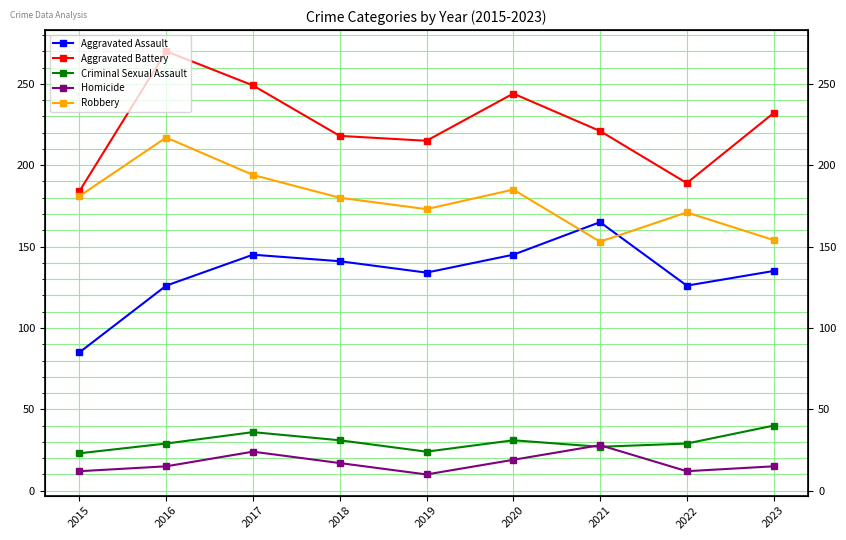

What are all the series names shown in the legend?

Aggravated Assault, Aggravated Battery, Criminal Sexual Assault, Homicide, Robbery